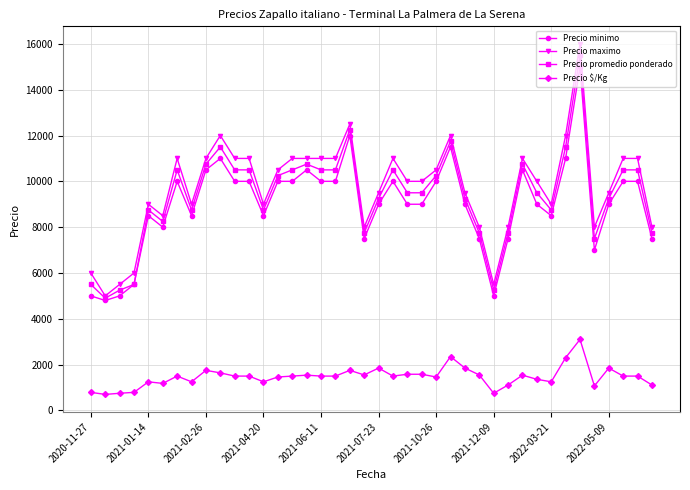

Which series has the widest spread of values?

Precio maximo